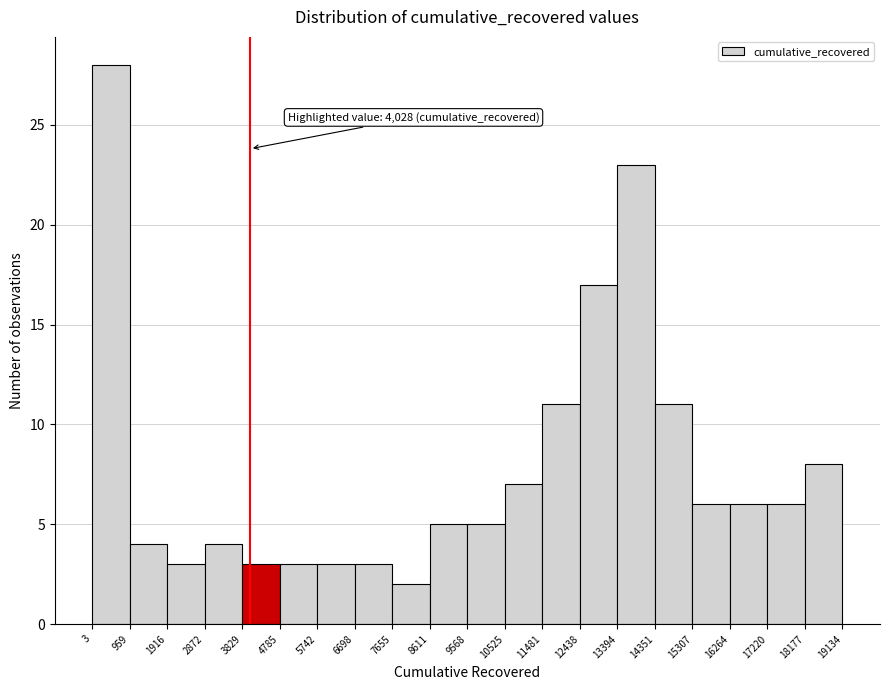

Which range on the x-axis has the tallest bar?

3 to 959